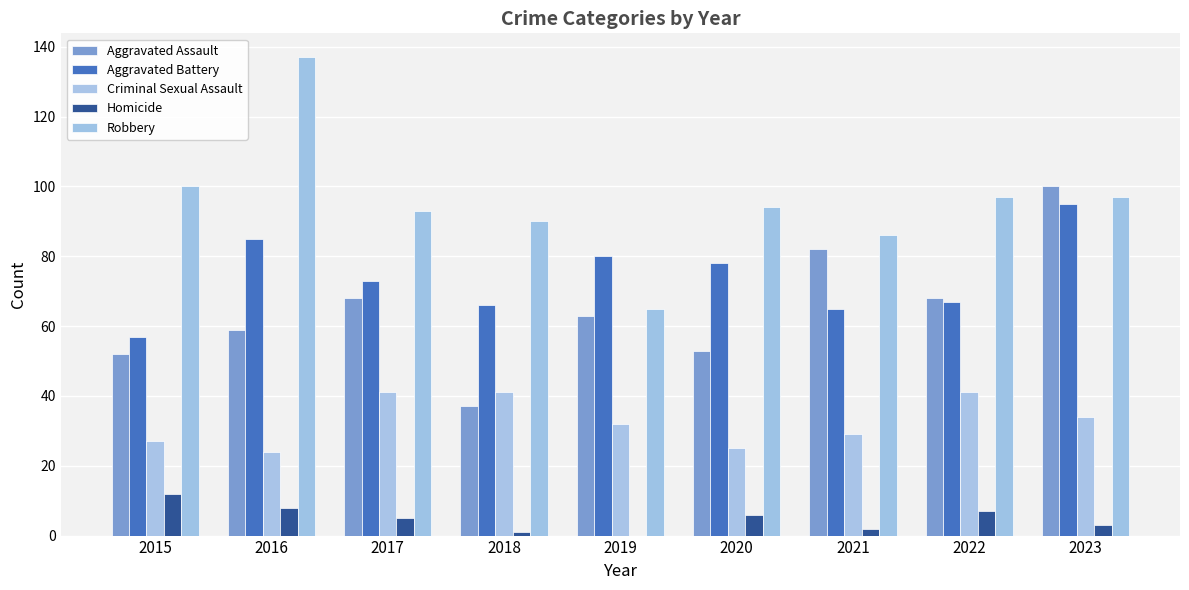

How many categories are shown in the chart?

9